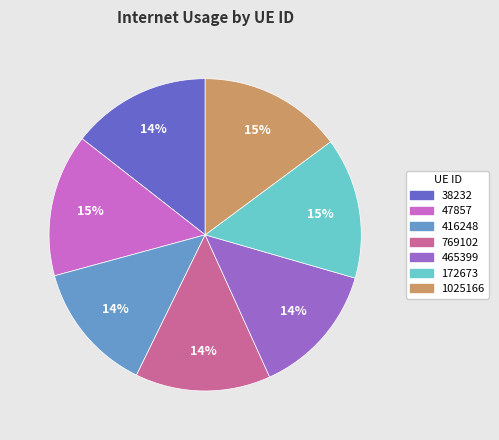

Does 38232 account for over 50% of the chart?

No